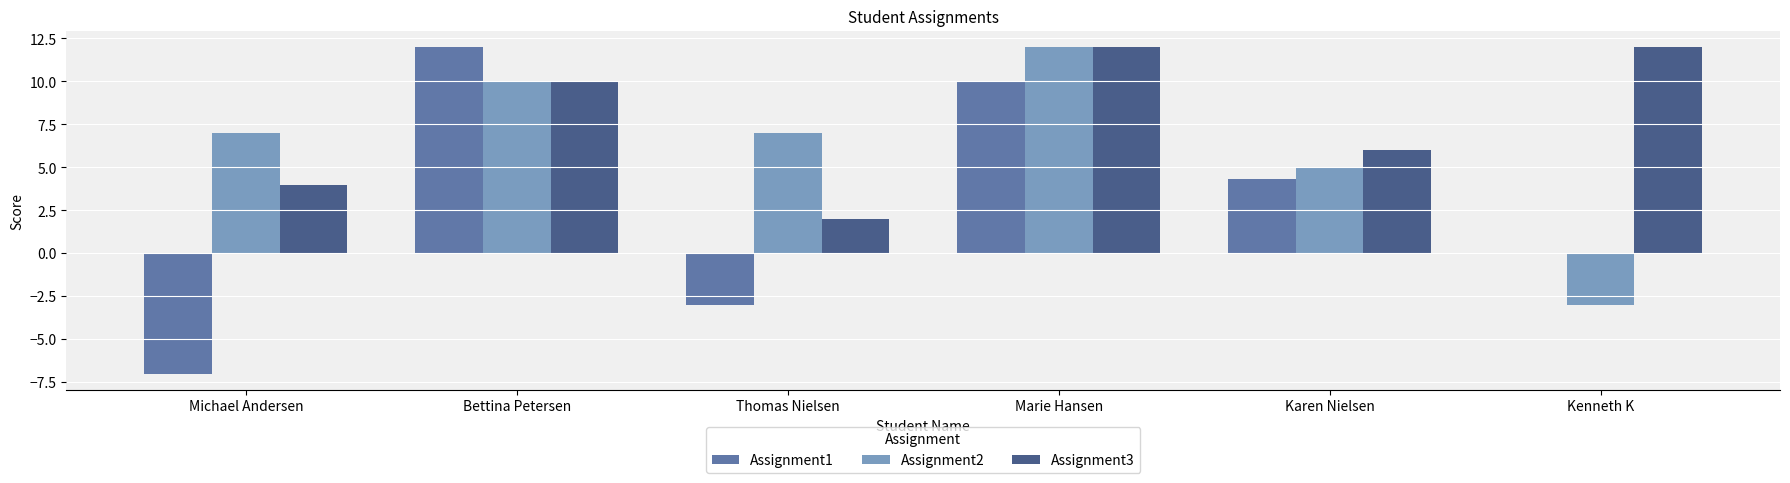

The Assignment3 series shows 2.9 at Kenneth K. True or false?

False